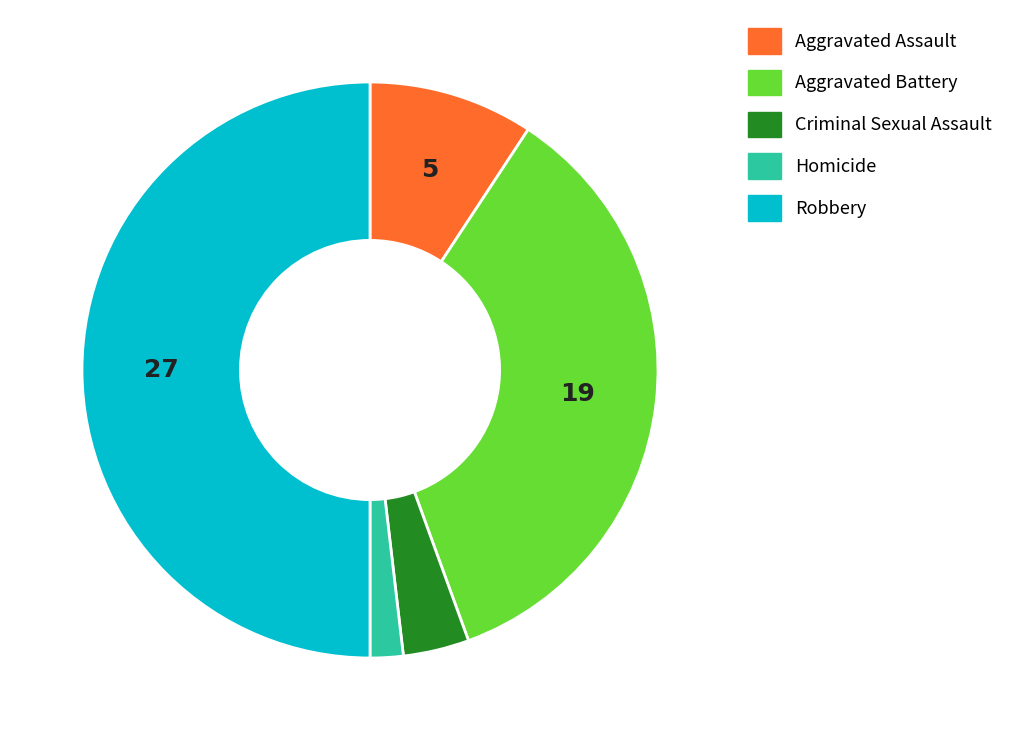

Which slice is the smallest?

Homicide